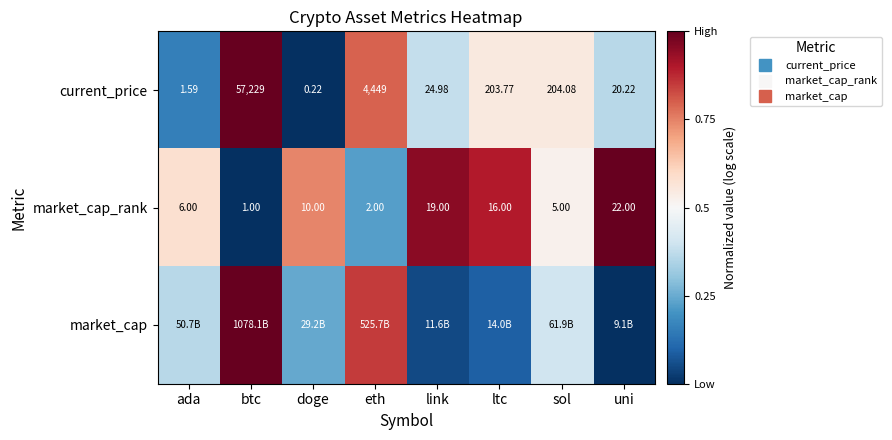

What is the difference between the maximum and second lowest values in the current_price series?

0.8